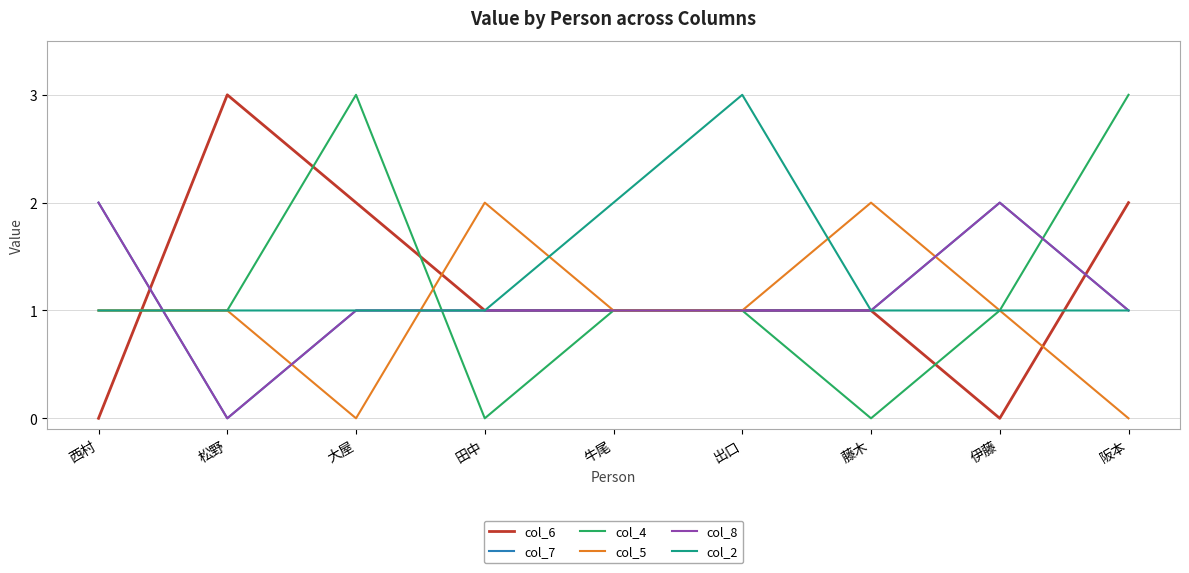

Where do col_6 and col_4 first cross each other?

西村 and 松野